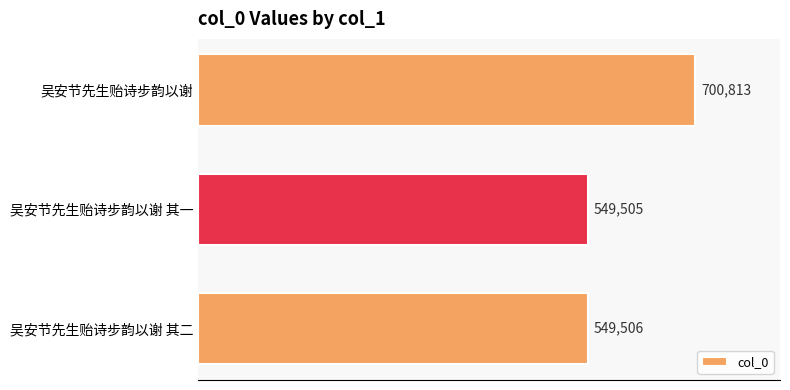

Rank the categories by value from lowest to highest.

吴安节先生贻诗步韵以谢 其一, 吴安节先生贻诗步韵以谢 其二, 吴安节先生贻诗步韵以谢